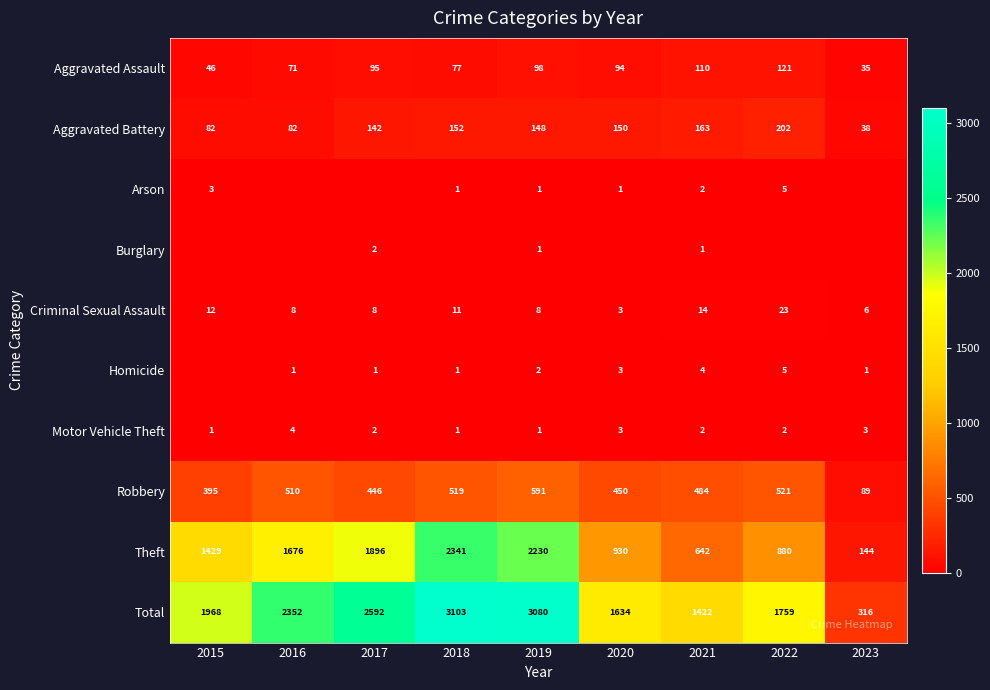

True or false: Homicide has a value of 1 at 2016.

True